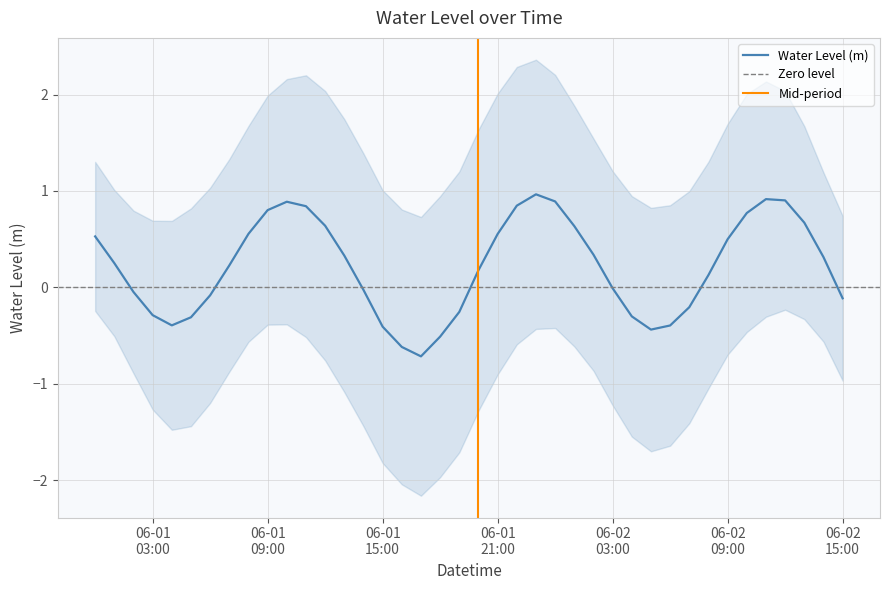

What is the approximate value at 2024-06-01 13:00:00?

0.3